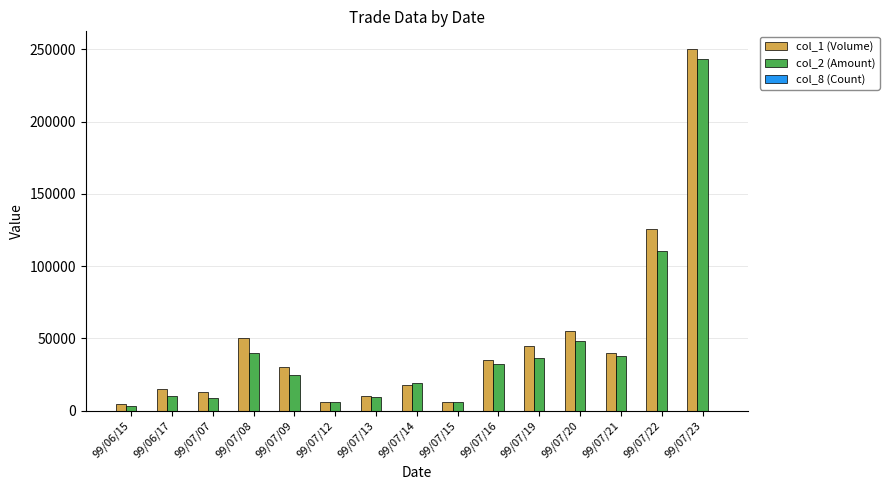

The value of col_1 (Volume) at 99/07/15 is 6000. True or false?

True